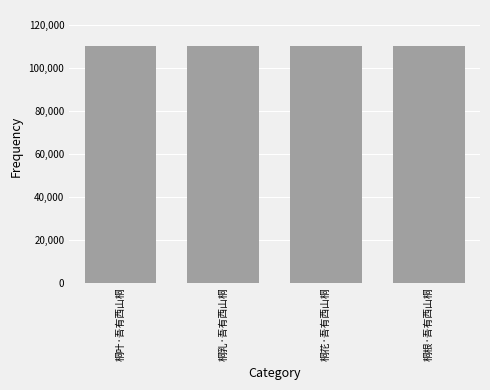

What is the minimum value shown in the chart?

110363